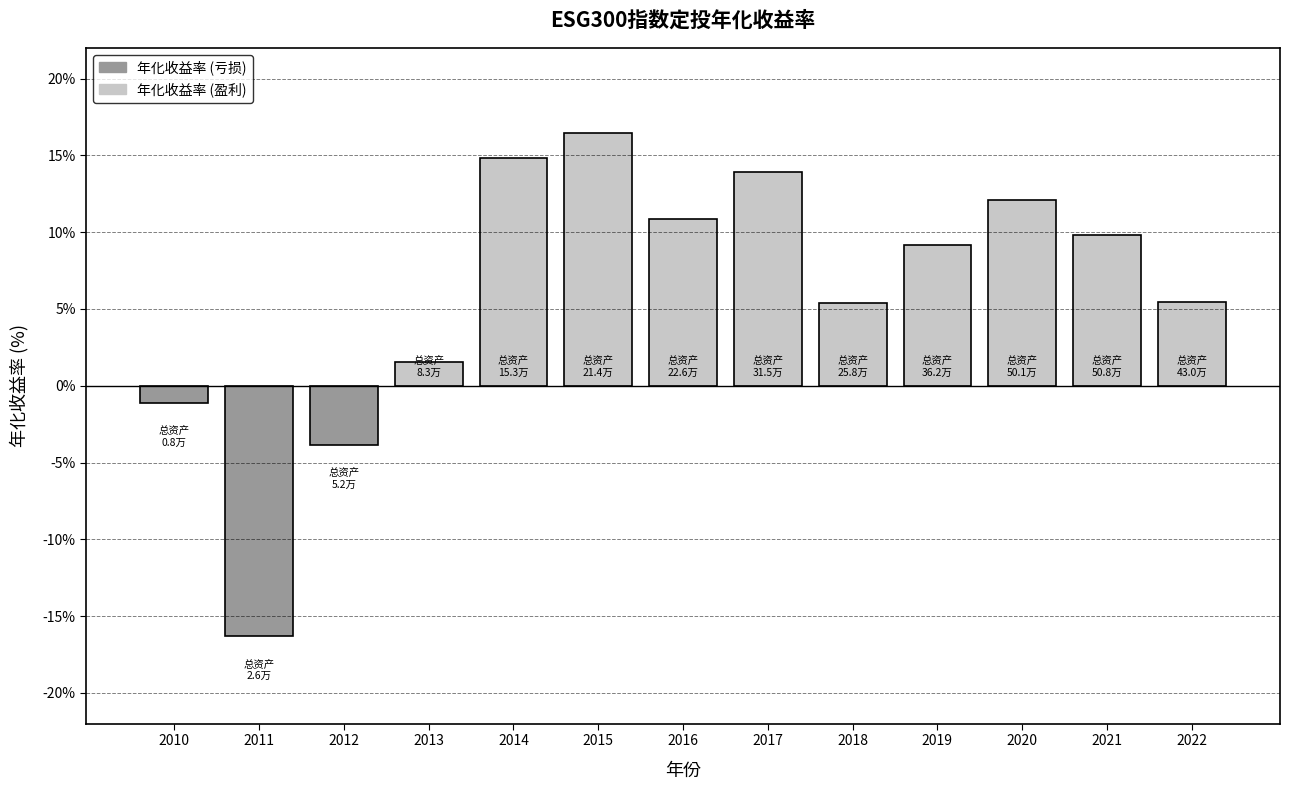

Which label corresponds to the smallest value in the chart?

2011